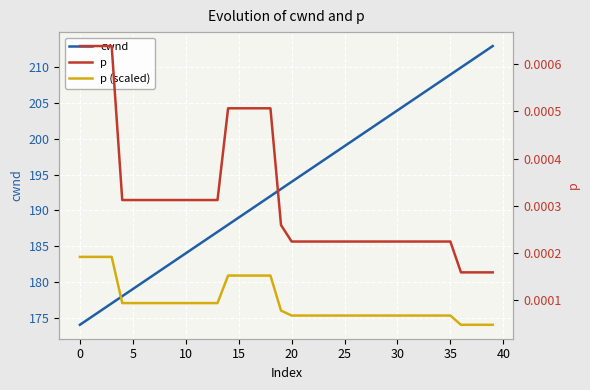

At how many categories does at least one series exceed 154?

40